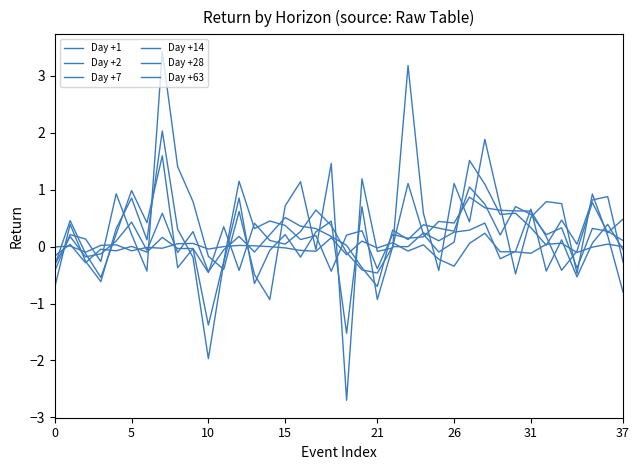

Between which two adjacent categories do Day +14 and Day +1 first intersect?

0 and 5